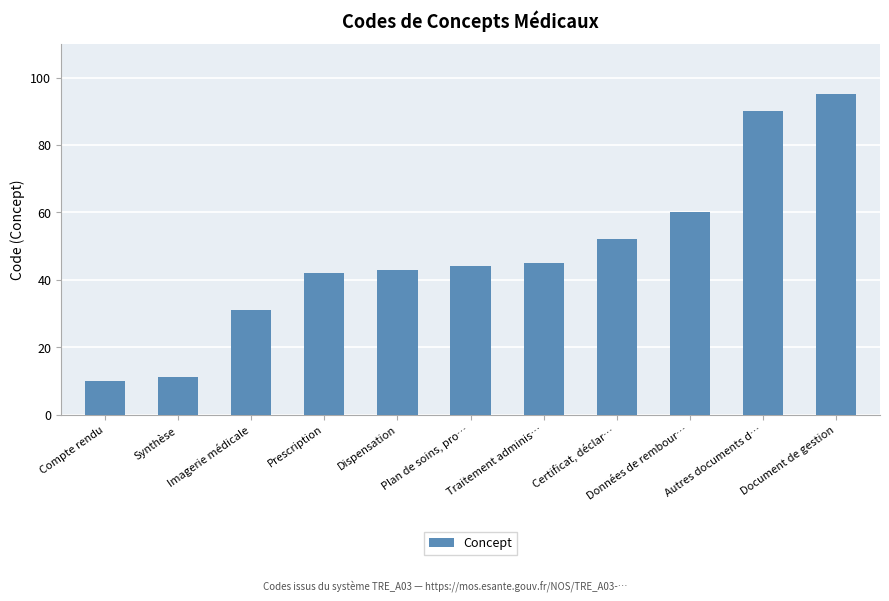

What is the label of the 4th bar from the right?

Certificat, déclar…